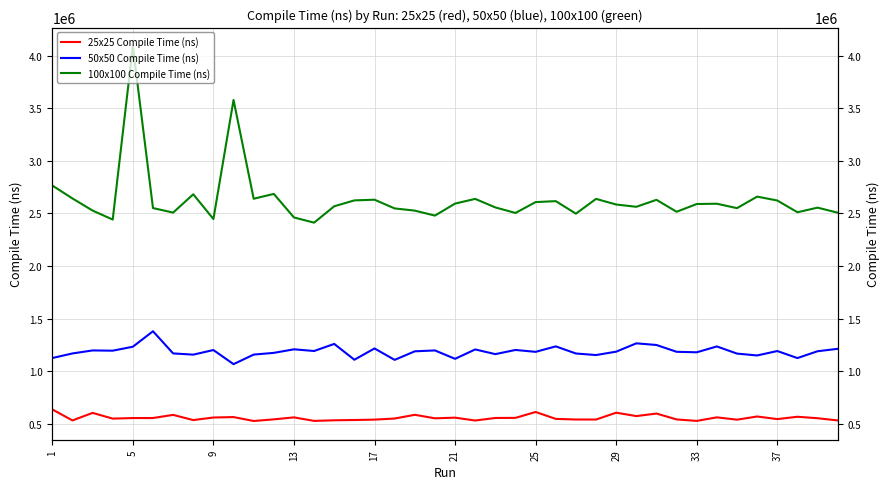

The 25x25 Compile Time (ns) series shows 179899 at 9. True or false?

False